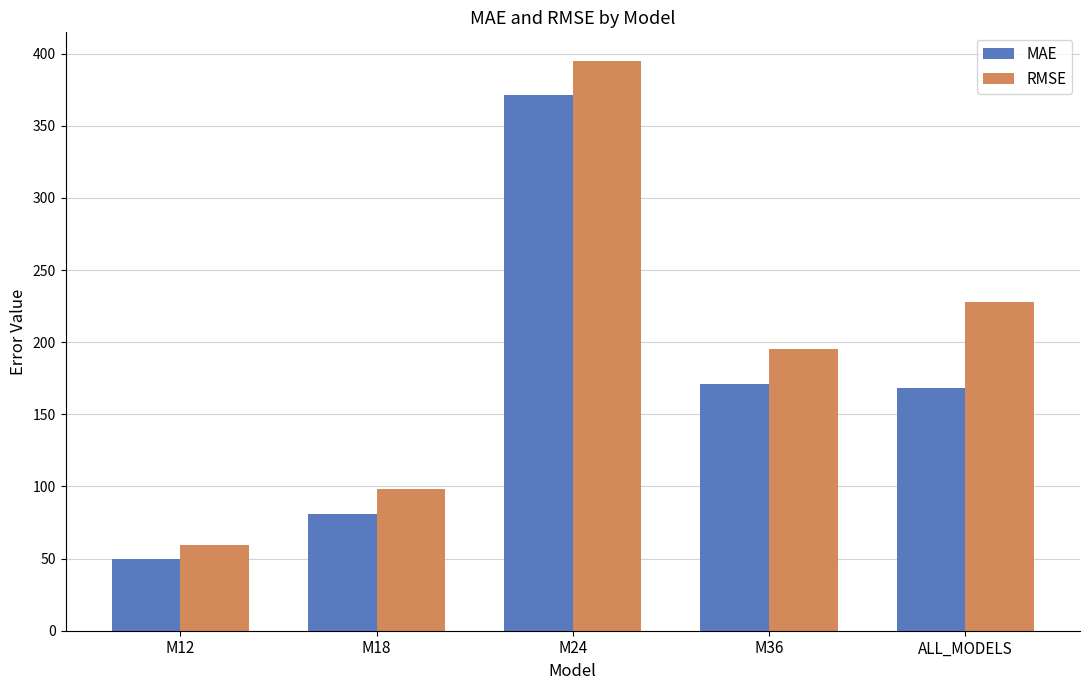

Is the value of MAE at M24 greater than the value of RMSE at M24?

No